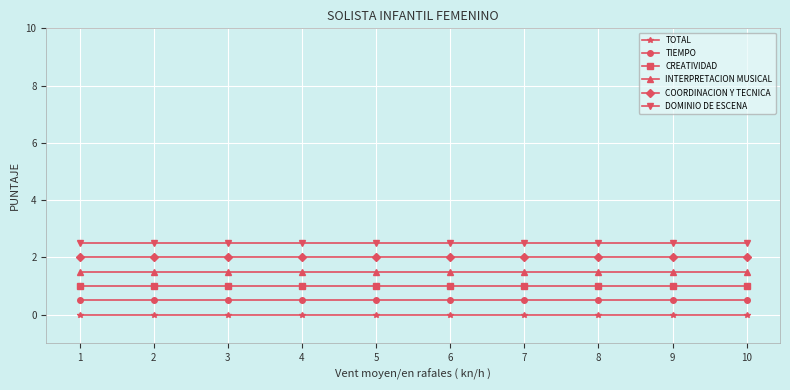

What is the average value of the TIEMPO series?

0.5